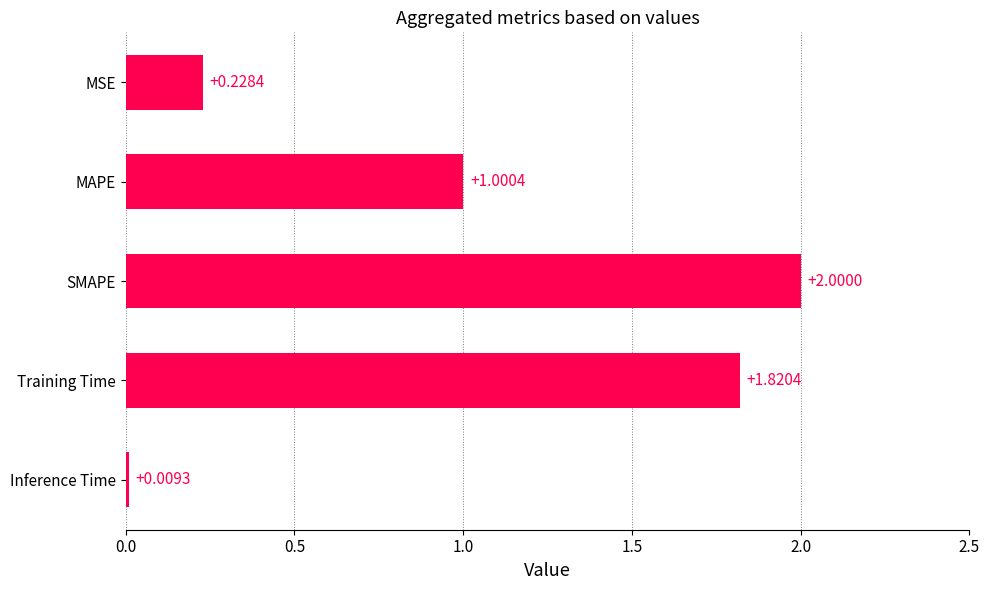

At which category does the chart reach its peak across all series?

SMAPE